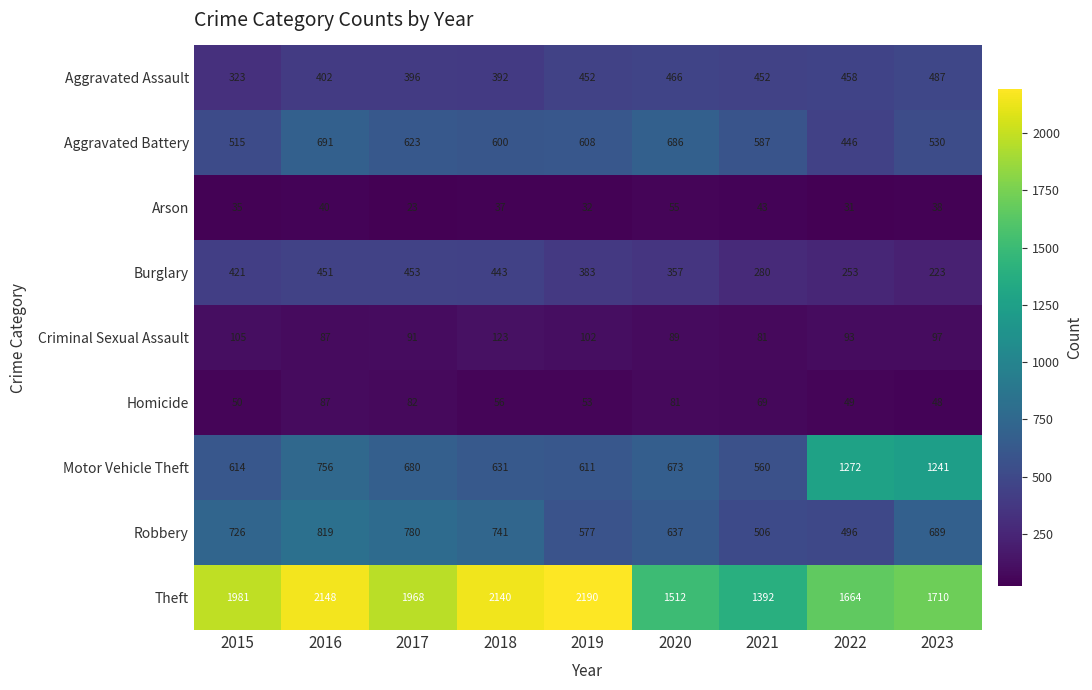

The value of Homicide at 2016 is 39. True or false?

False